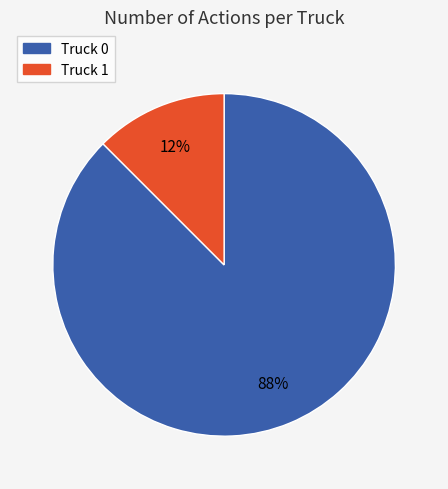

The Truck 1 slice represents 25% of the pie. True or false?

False